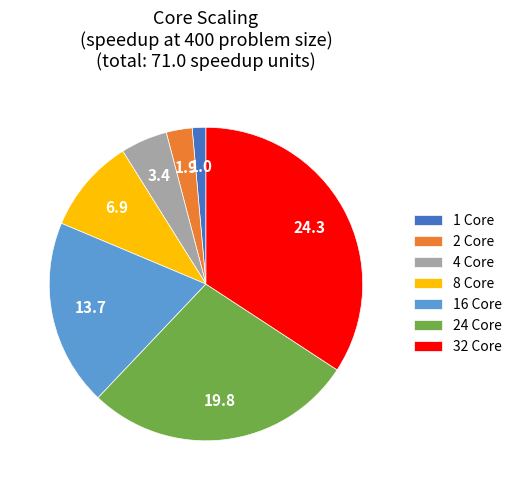

What is the ratio of the value at 16 Core to the value at 24 Core?

0.7